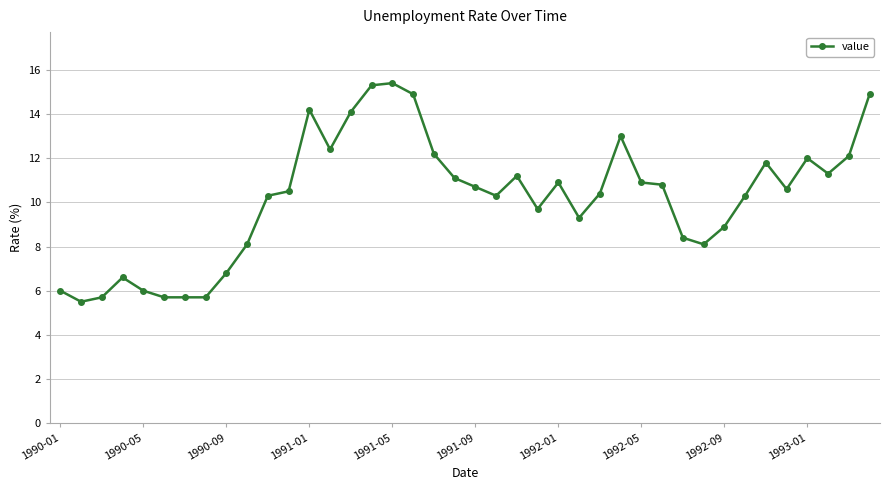

True or false: the data has more than 0 interior local peaks.

True